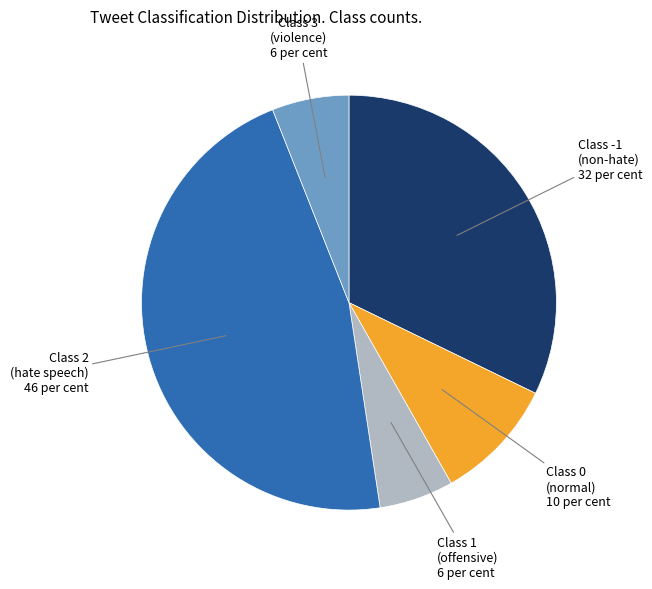

How many slices are in this pie chart?

5